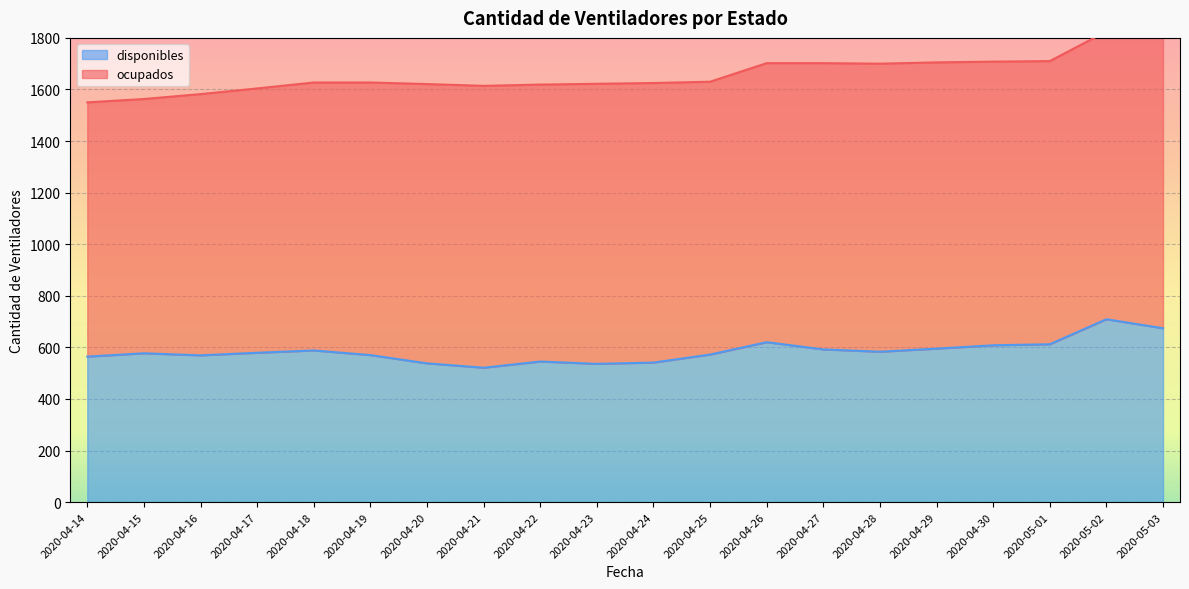

What is the difference between the second highest and minimum values?

153